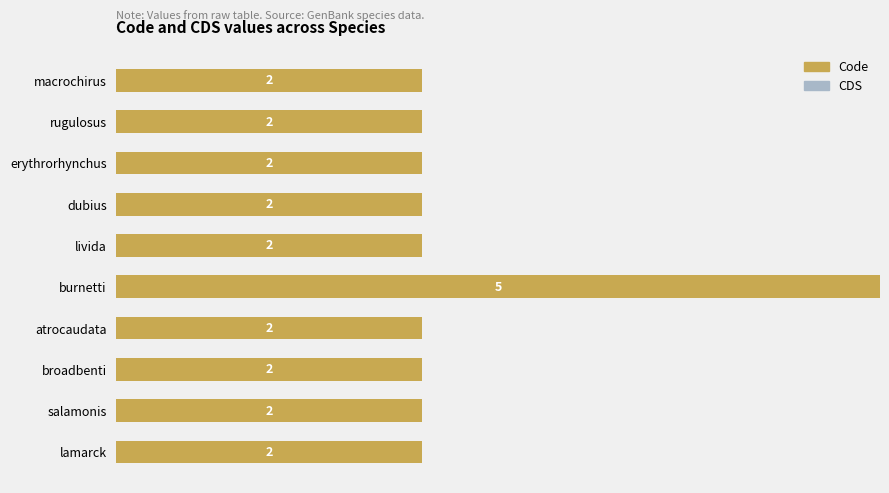

The value at erythrorhynchus is 2. True or false?

True